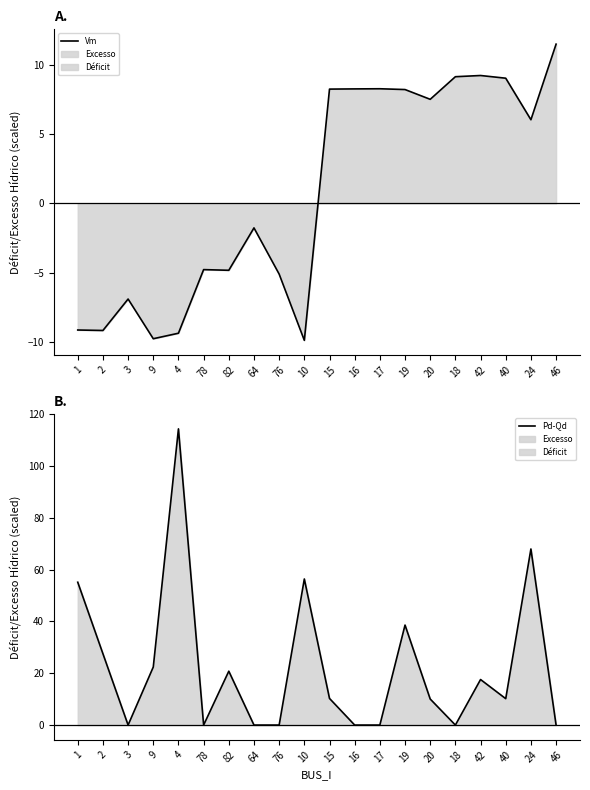

Reading left to right, list all the values displayed in this chart.

Vm: -9.1	-9.2	-6.9	-9.8	-9.4	-4.8	-4.8	-1.8	-5.1	-9.9	8.2	8.3	8.3	8.2	7.5	9.1	9.2	9.0	6.0	11.5
Pd-Qd: 55.1	27.5	0.0	22.4	114.3	0.0	20.8	0.0	0.0	56.4	10.3	0.0	0.0	38.6	10.0	0.0	17.6	10.2	68.0	0.0